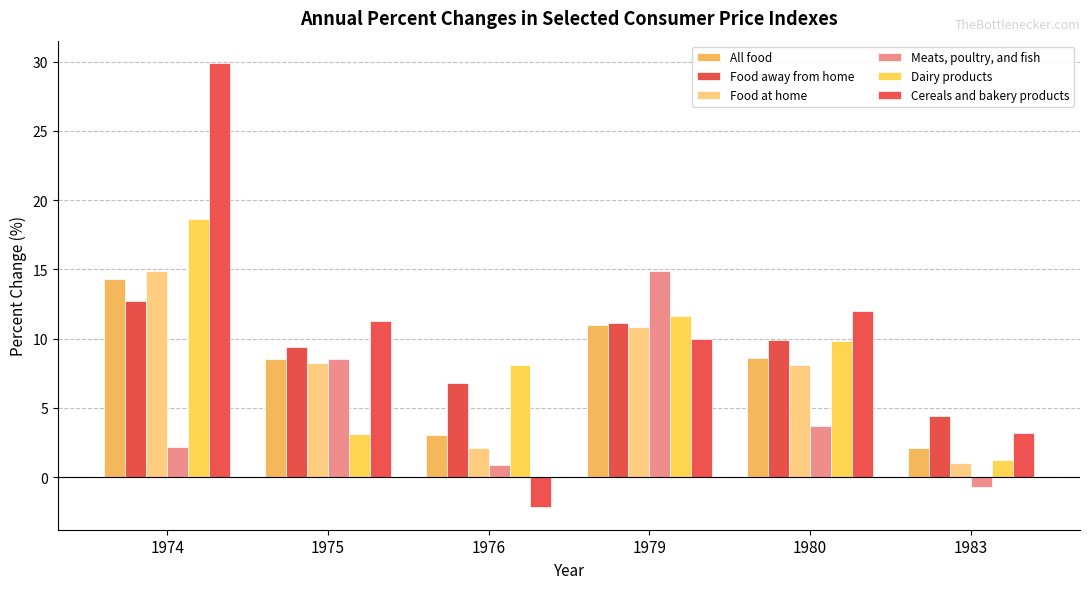

Is the value of Food at home at 1974 greater than the value of Cereals and bakery products at 1976?

Yes